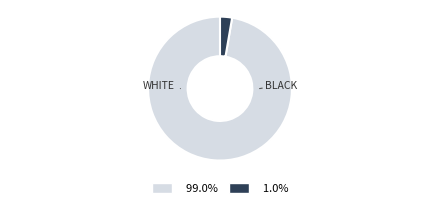

Does any single category account for the majority?

Yes